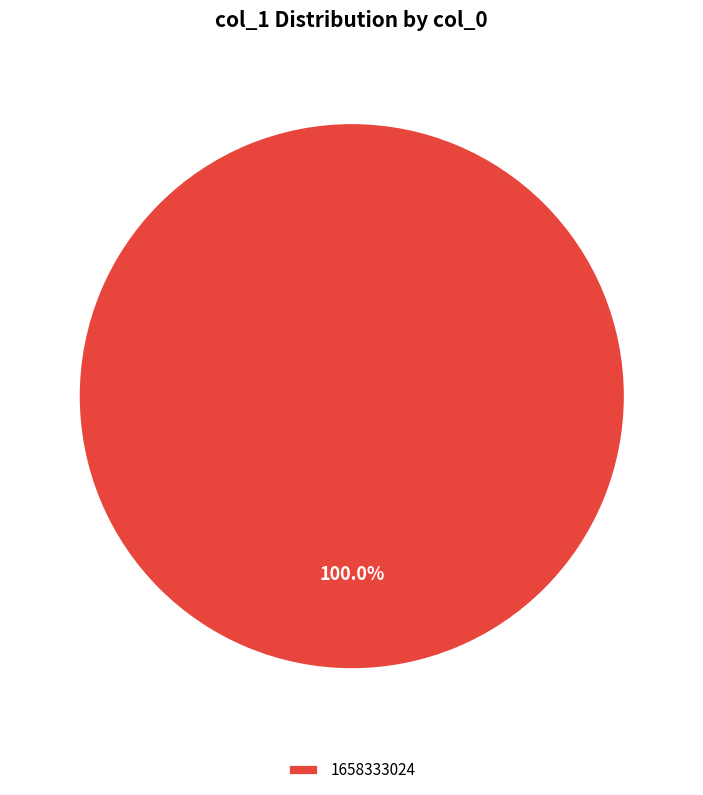

Which category accounts for the majority?

1658333024